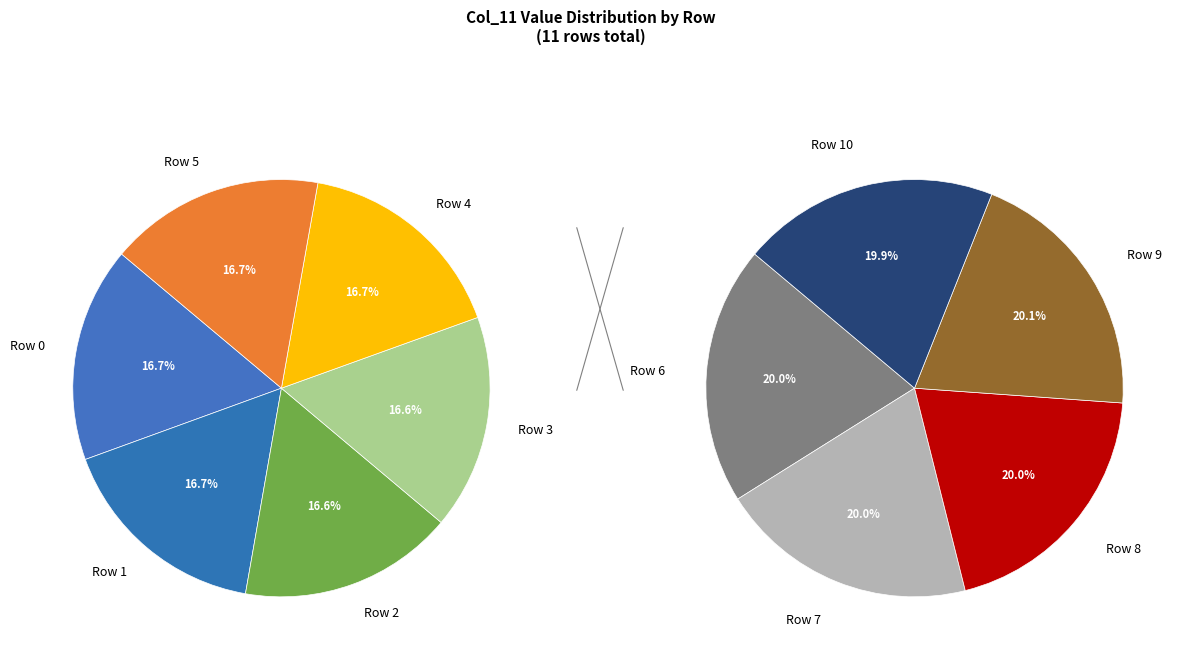

Does Row 2 account for over 50% of the chart?

No